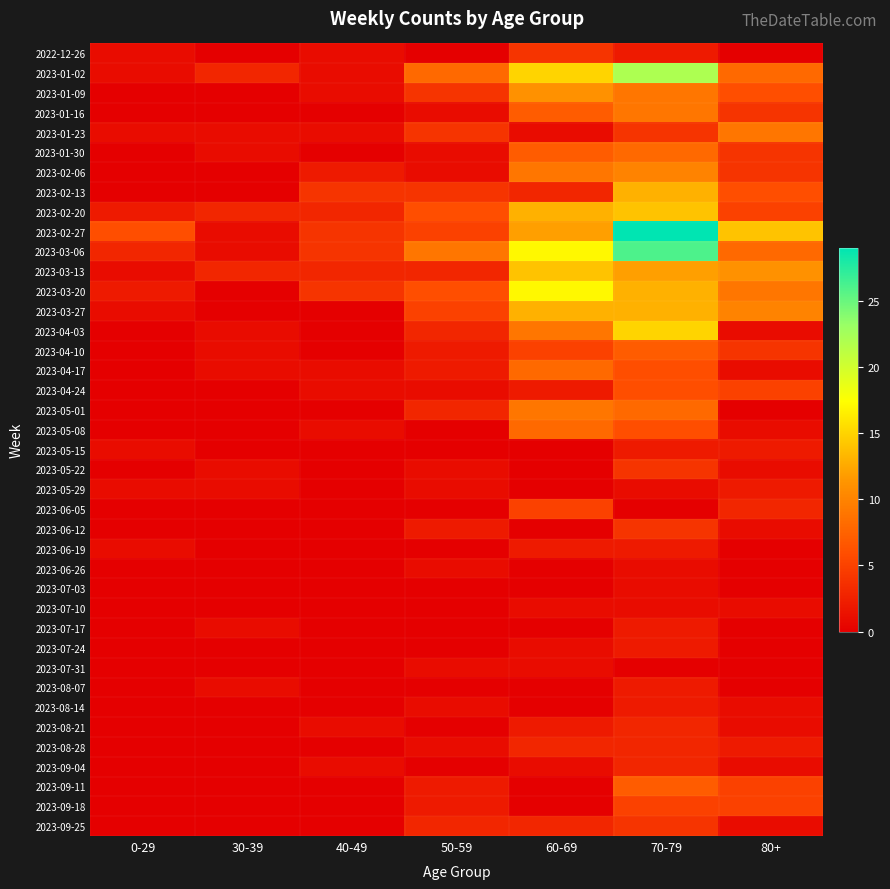

At 50-59, list the series in order from smallest to largest.

2022-12-26, 2023-05-08, 2023-05-15, 2023-06-05, 2023-06-19, 2023-07-03, 2023-07-10, 2023-07-17, 2023-07-24, 2023-08-07, 2023-08-21, 2023-09-04, 2023-01-16, 2023-01-30, 2023-02-06, 2023-04-24, 2023-05-22, 2023-05-29, 2023-06-26, 2023-07-31, 2023-08-14, 2023-08-28, 2023-04-10, 2023-04-17, 2023-06-12, 2023-09-11, 2023-09-18, 2023-03-13, 2023-04-03, 2023-05-01, 2023-09-25, 2023-01-09, 2023-01-23, 2023-02-13, 2023-02-27, 2023-03-27, 2023-02-20, 2023-03-20, 2023-01-02, 2023-03-06